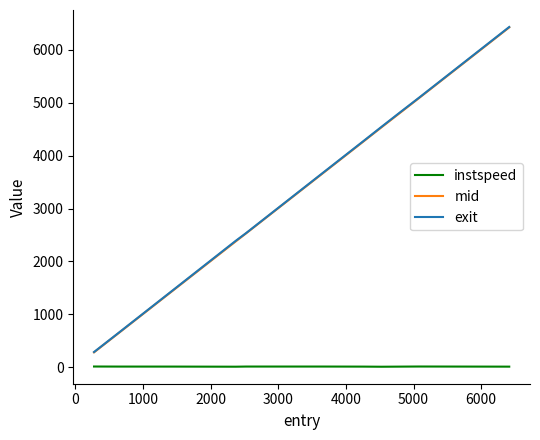

What is the lowest value of the mid series?

282.3